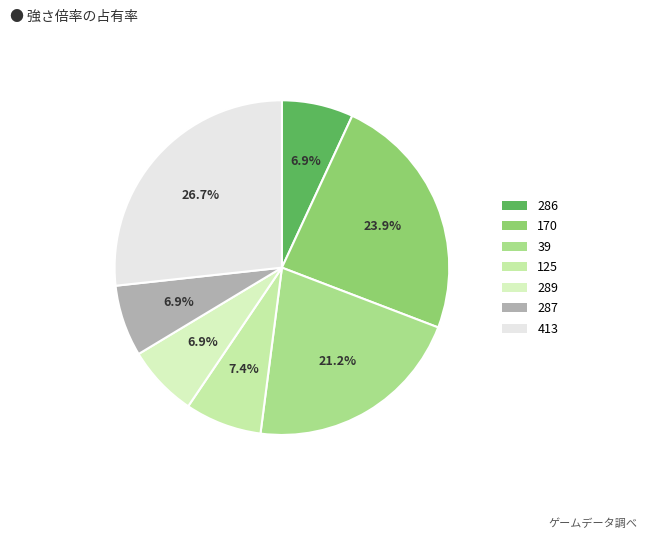

Is there any slice that represents more than half of the pie?

No